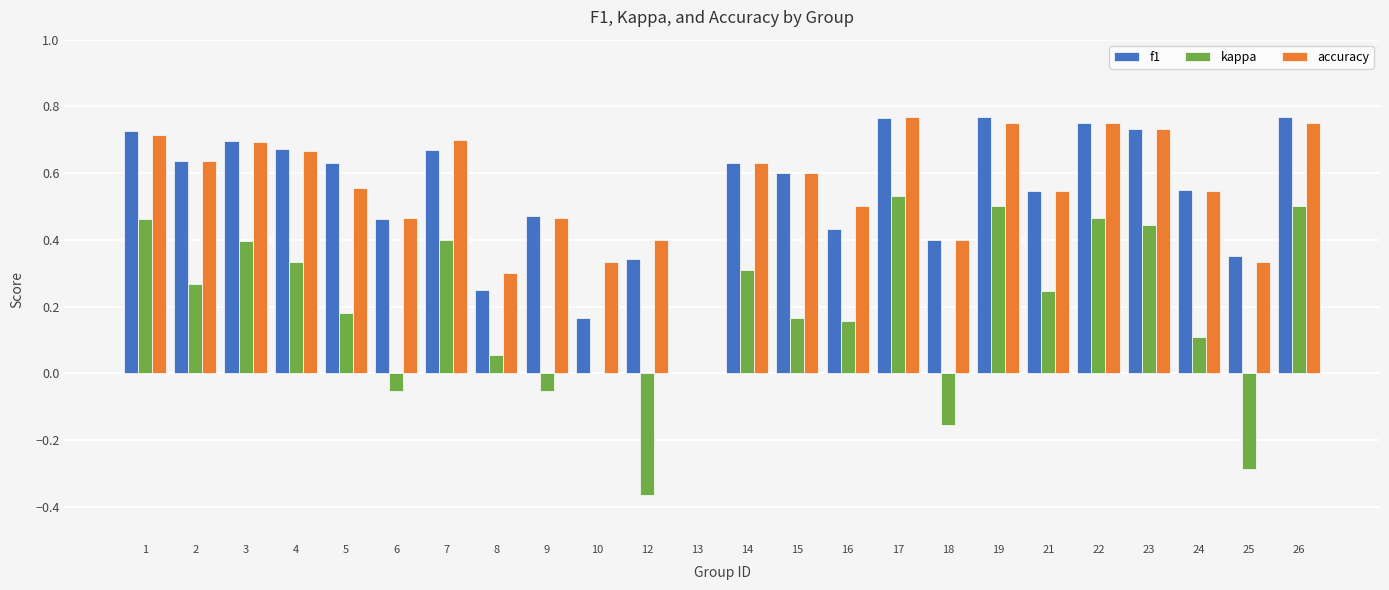

What is the total value across all series at 15?

1.4